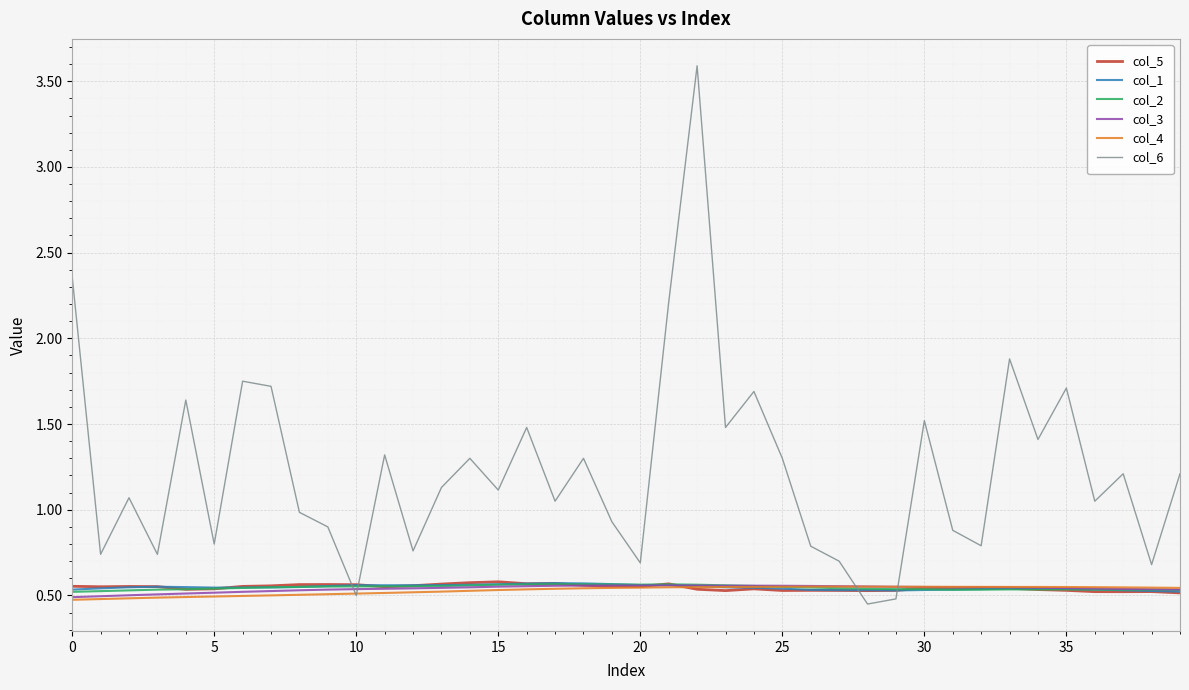

Which series has the widest spread of values?

col_6